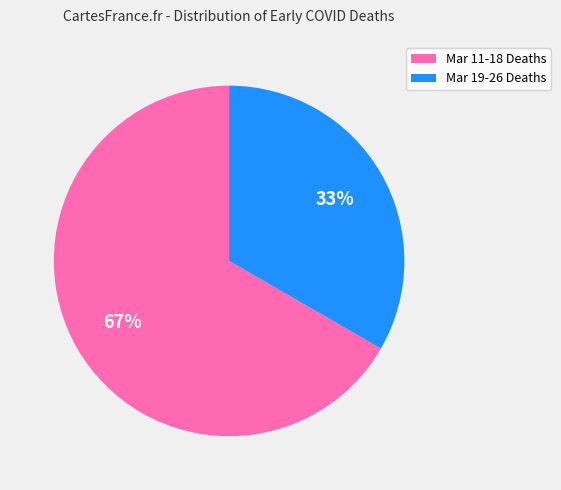

To the nearest percent, what is the average slice percentage?

50%